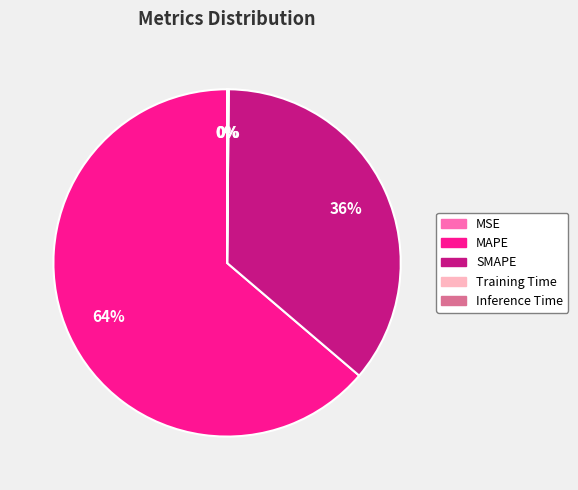

What is the largest slice in the pie chart?

MAPE